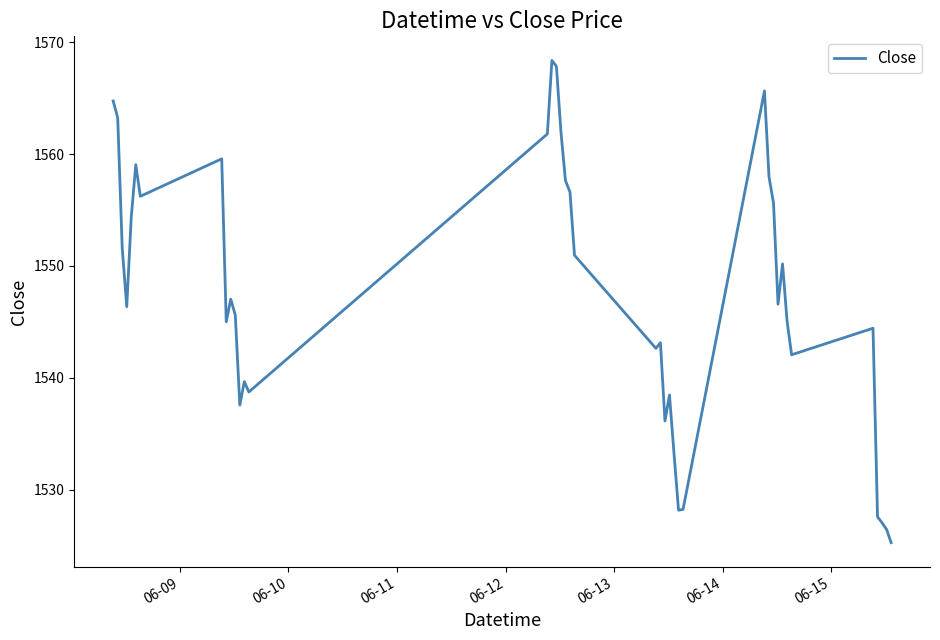

What is the greatest value displayed?

1568.4